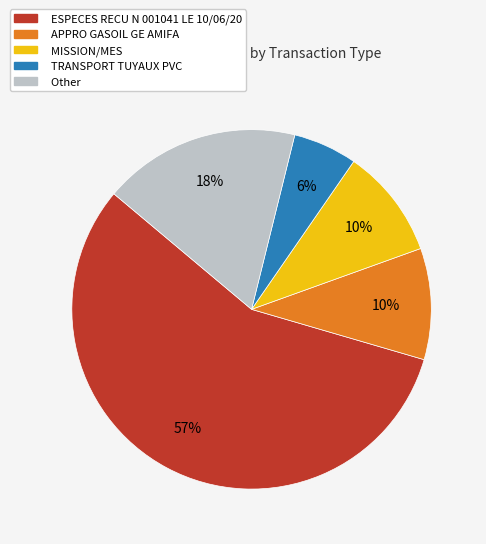

How many slices are in this pie chart?

5